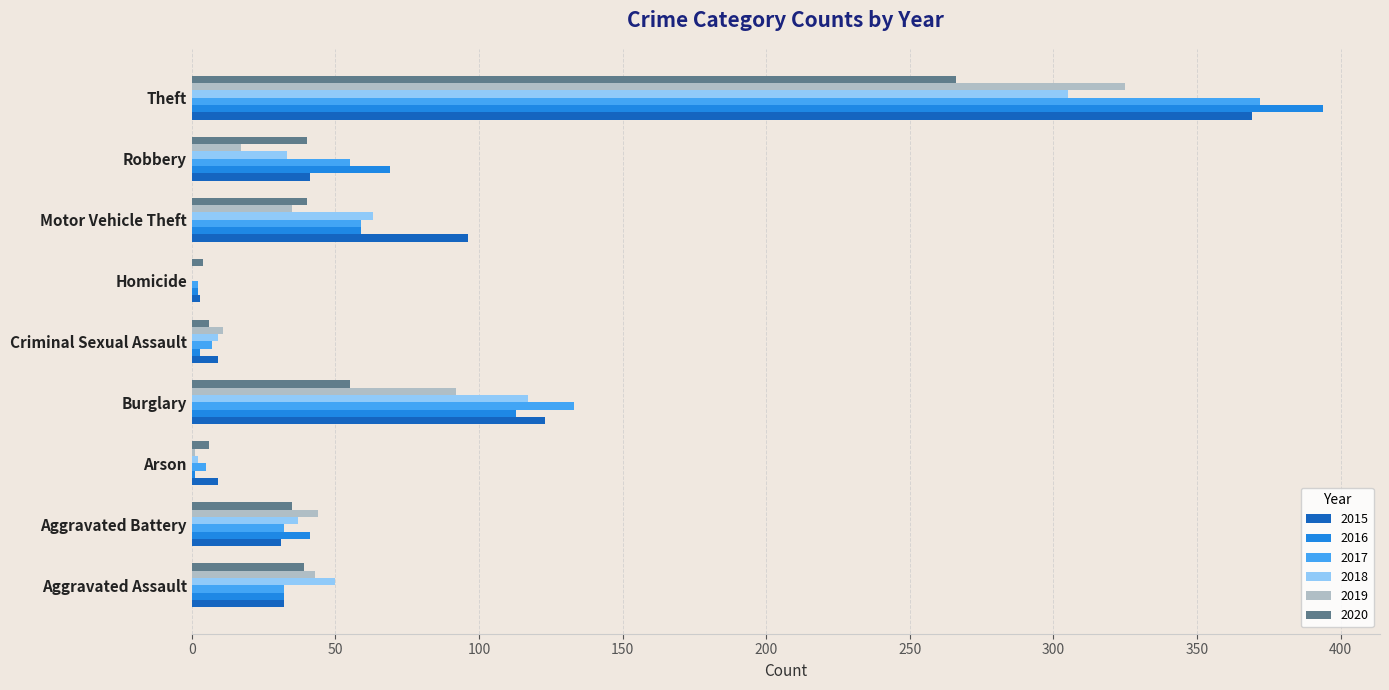

Where is 2018 nearest to the value 152?

Burglary